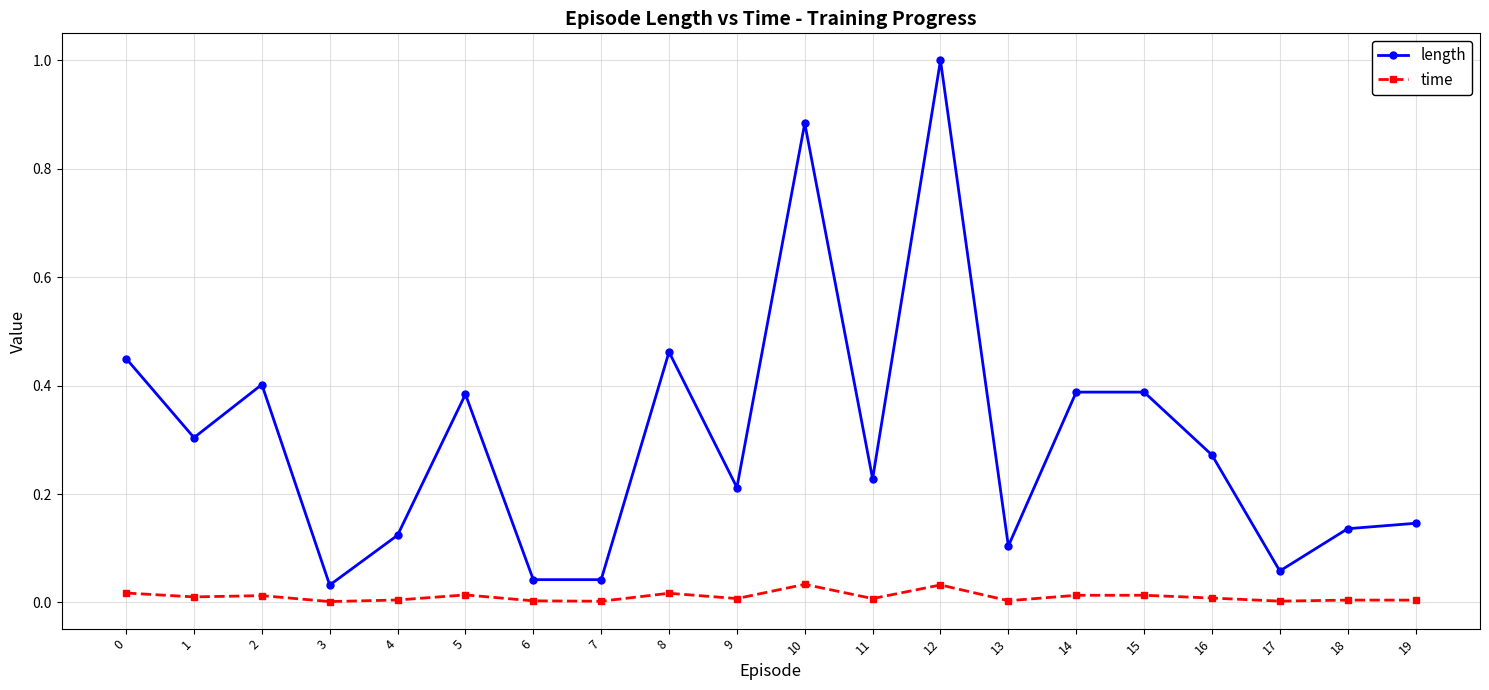

List the series in order of their peak value, highest first.

length, time